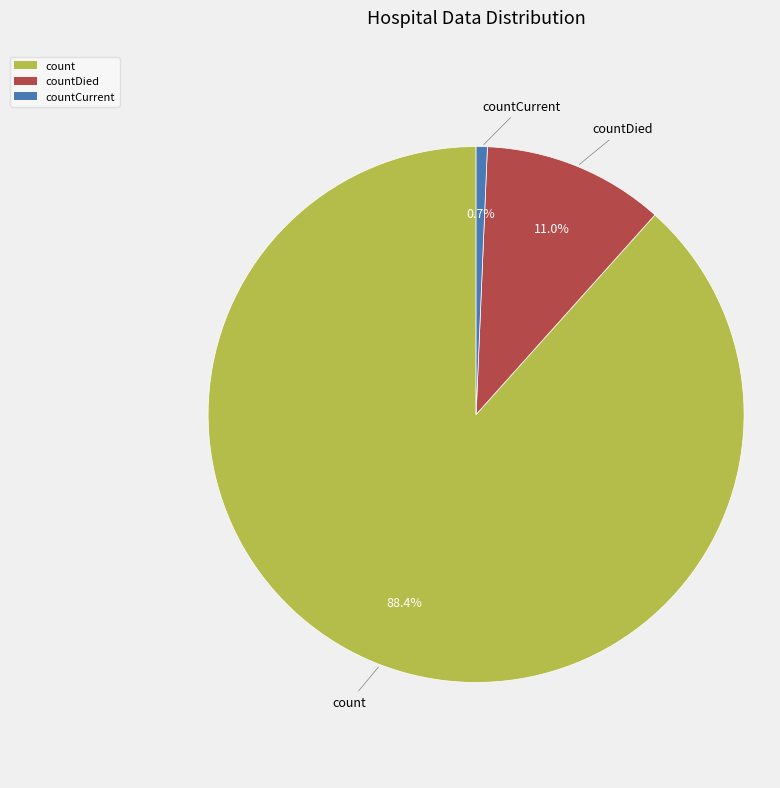

Combined, what portion of the pie is count and countDied?

99.3%